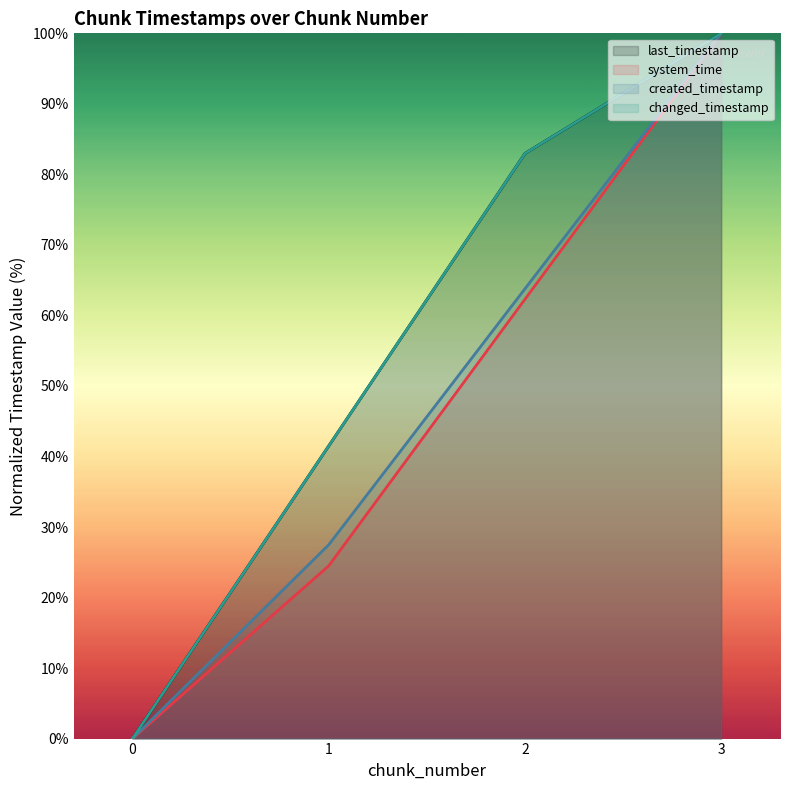

List the labels in order of created_timestamp (line) value, smallest first.

0, 1, 2, 3